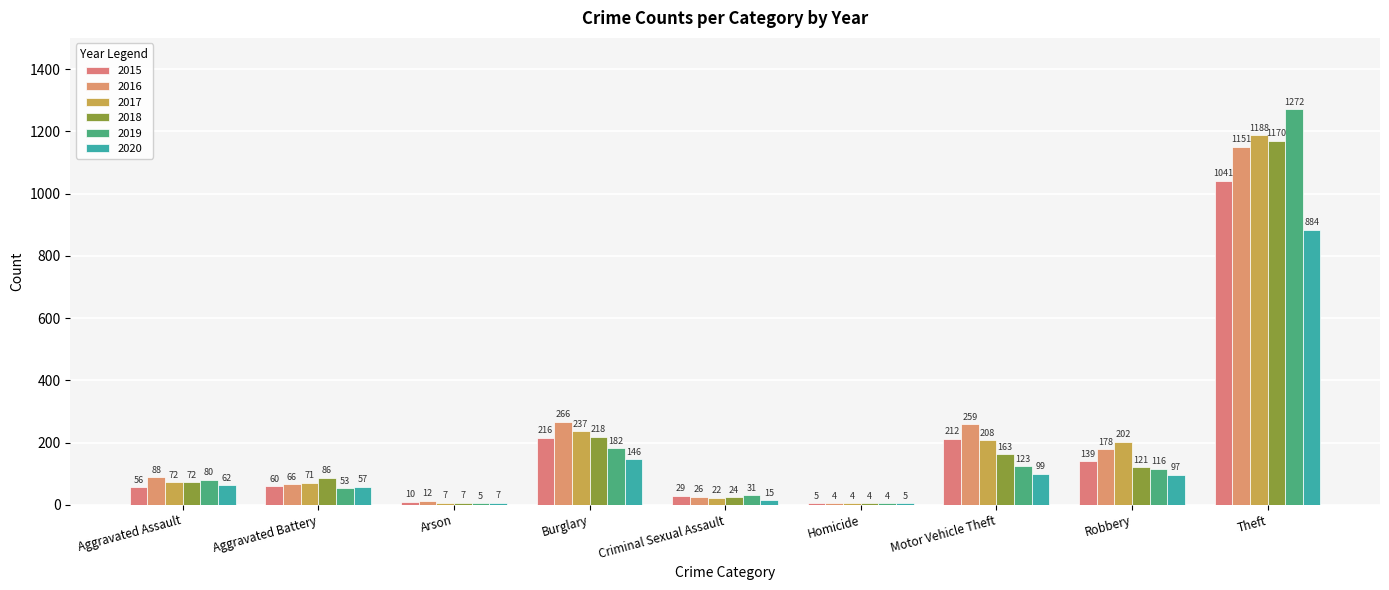

What is the label of the 5th bar from the right?

Criminal Sexual Assault